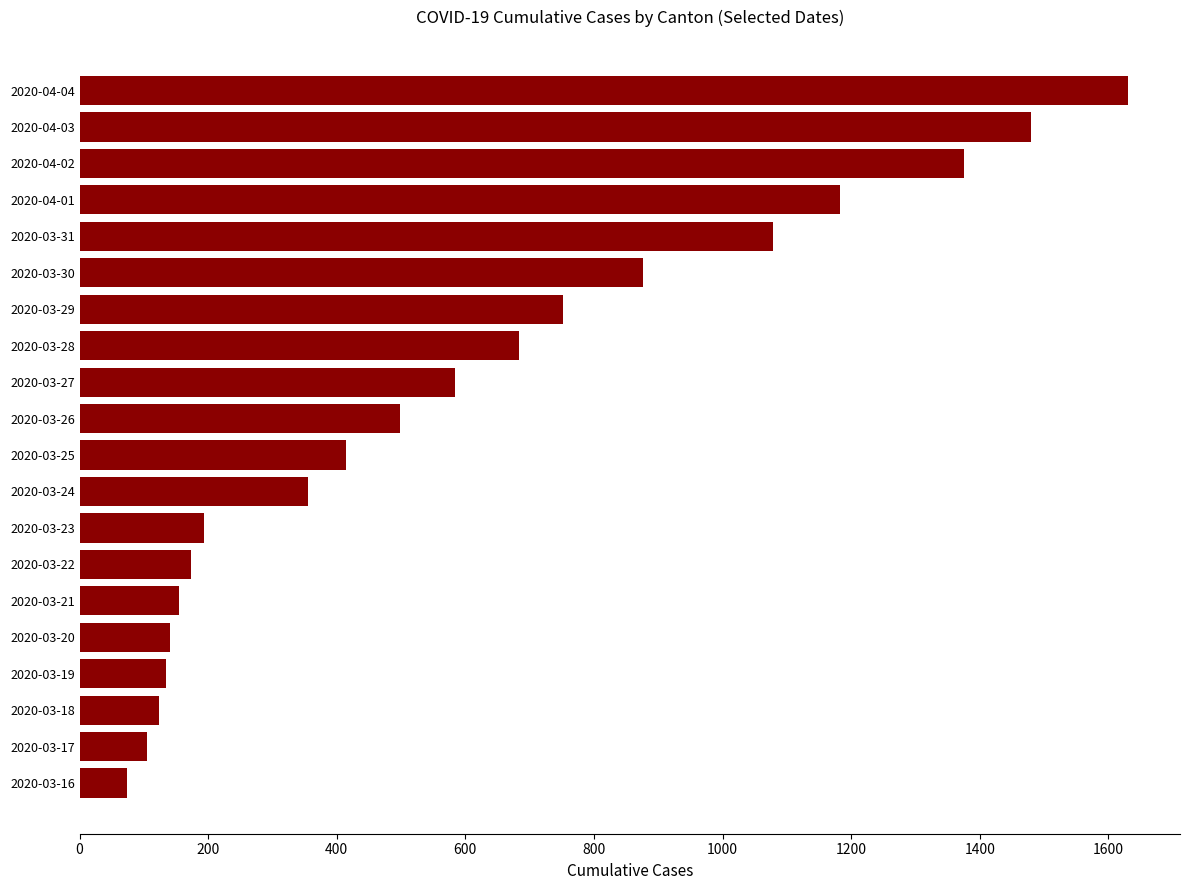

What is the greatest value displayed?

1630